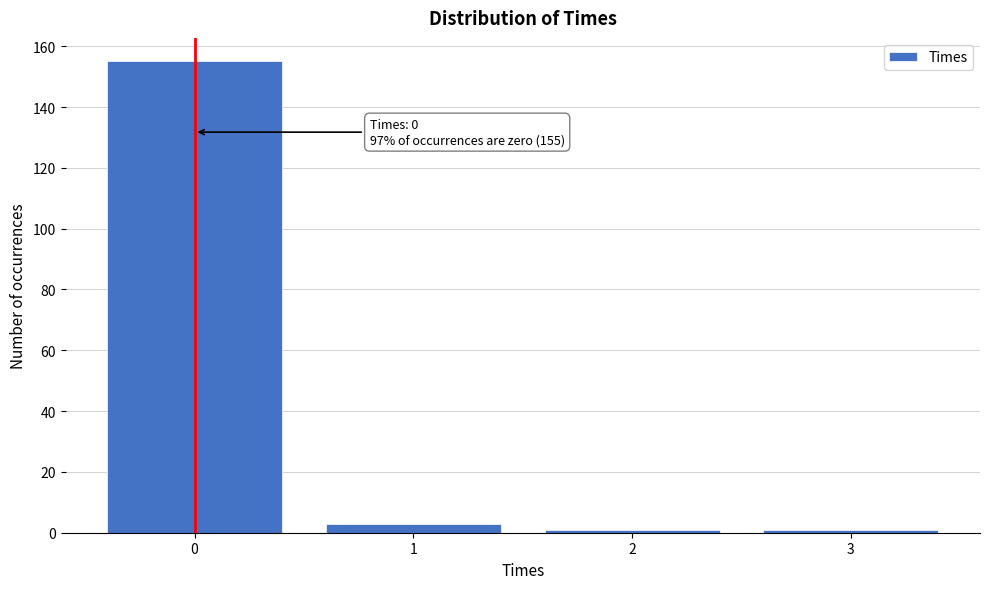

Reading left to right, extract all data points from this chart.

155	3	1	1